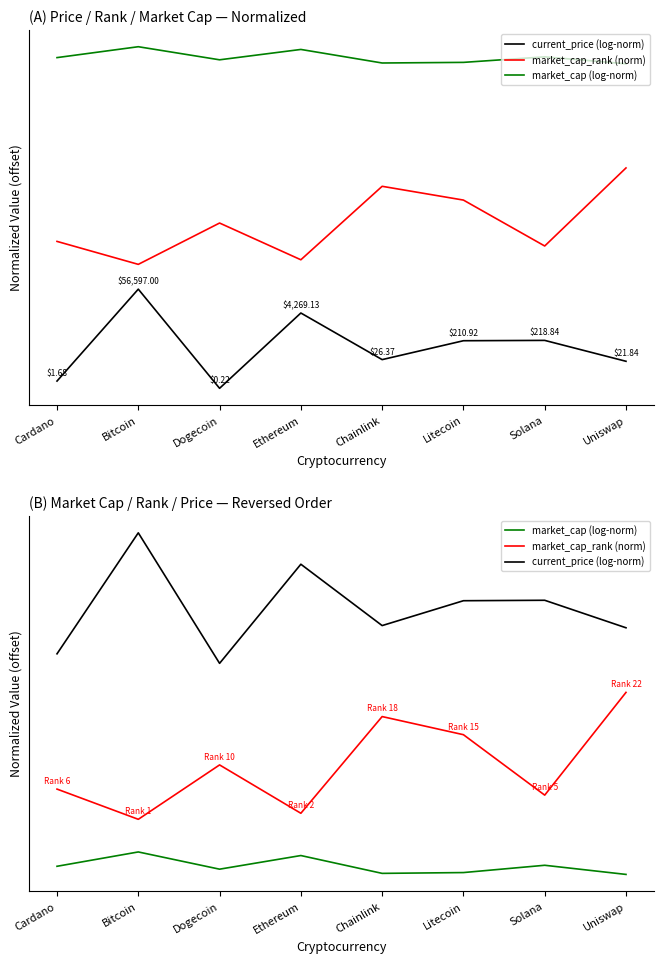

True or false: market_cap_rank (norm) has a value of 1.4 at Solana.

True